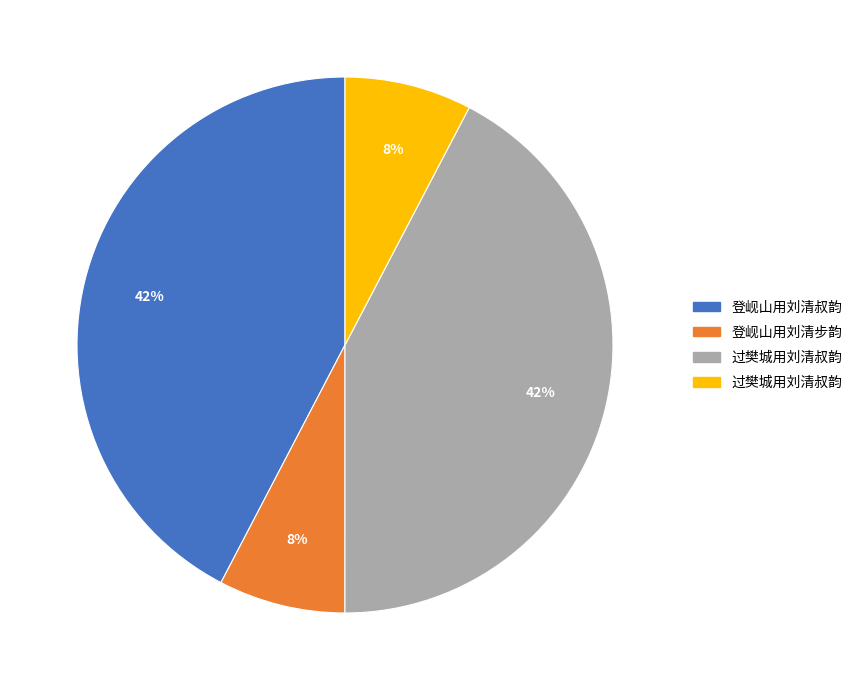

To the nearest percent, what is the average slice percentage?

25%